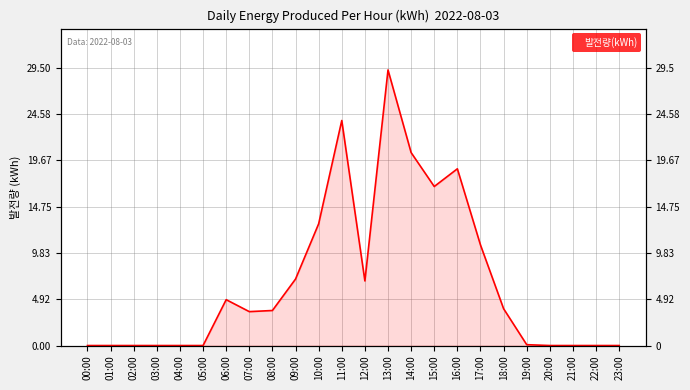

Reading right to left, transcribe all the data shown in this chart.

0.0	0.0	0.0	0.0	0.1	3.9	10.7	18.8	16.9	20.5	29.3	6.9	23.9	12.9	7.1	3.7	3.6	4.9	0.0	0.0	0.0	0.0	0.0	0.0